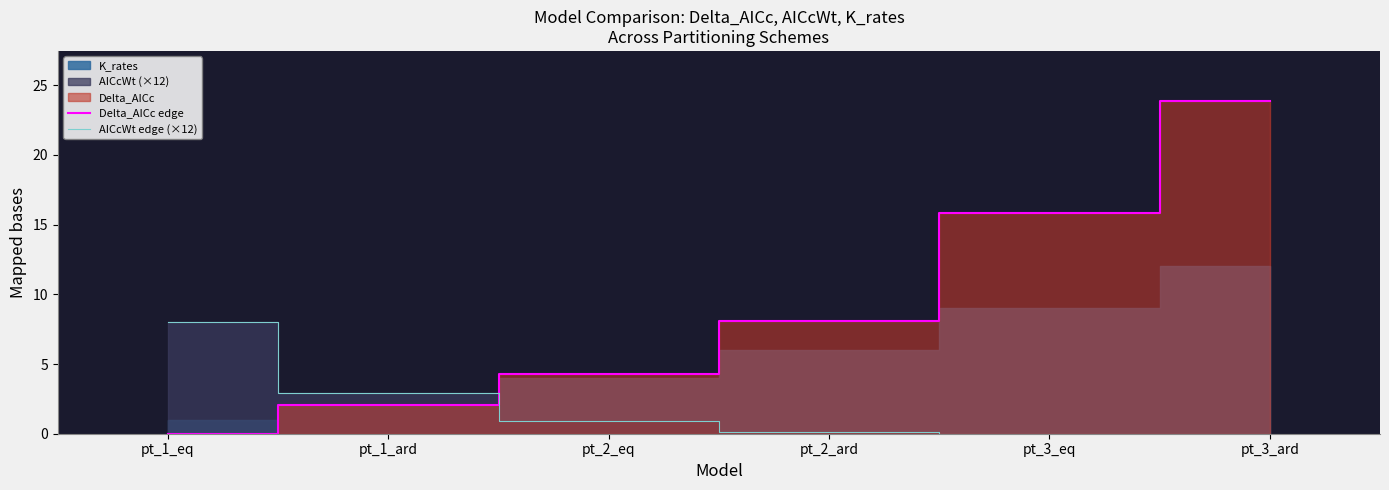

List the labels in order of AICcWt edge (×12) value, smallest first.

pt_3_ard, pt_3_eq, pt_2_ard, pt_2_eq, pt_1_ard, pt_1_eq